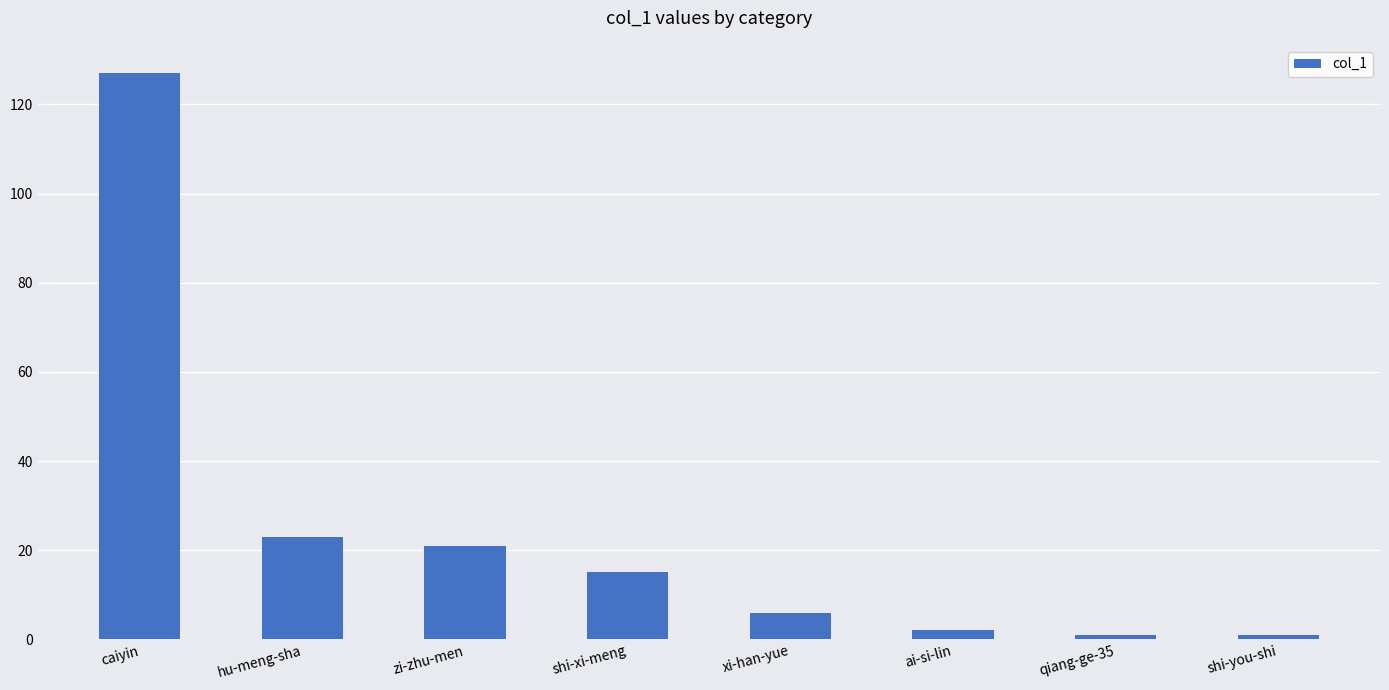

Reading left to right, transcribe all the data shown in this chart.

127	23	21	15	6	2	1	1